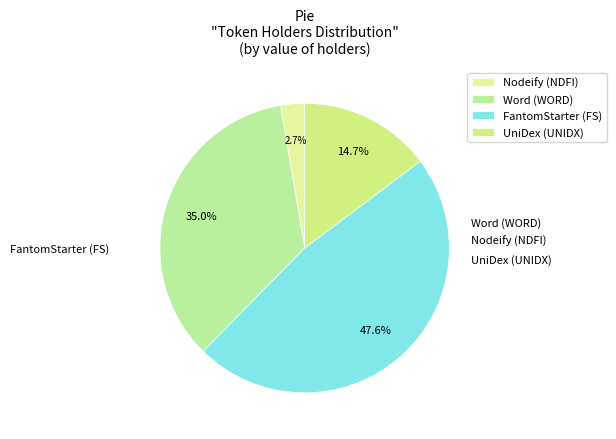

Which category has the smallest portion of the pie?

Nodeify (NDFI)